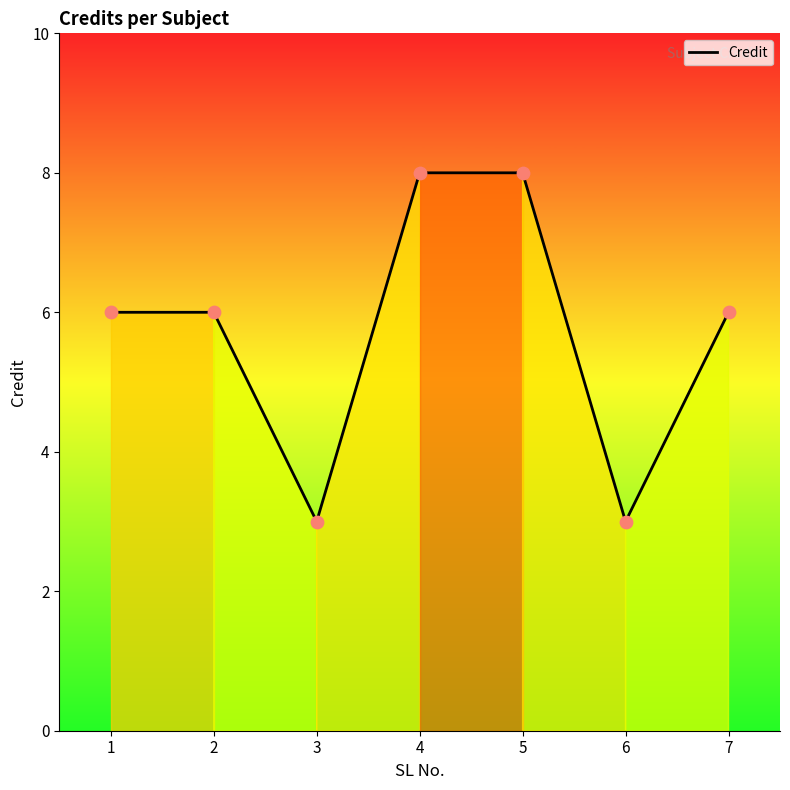

Approximately how many times larger is the value at 6 compared to 2?

0.5